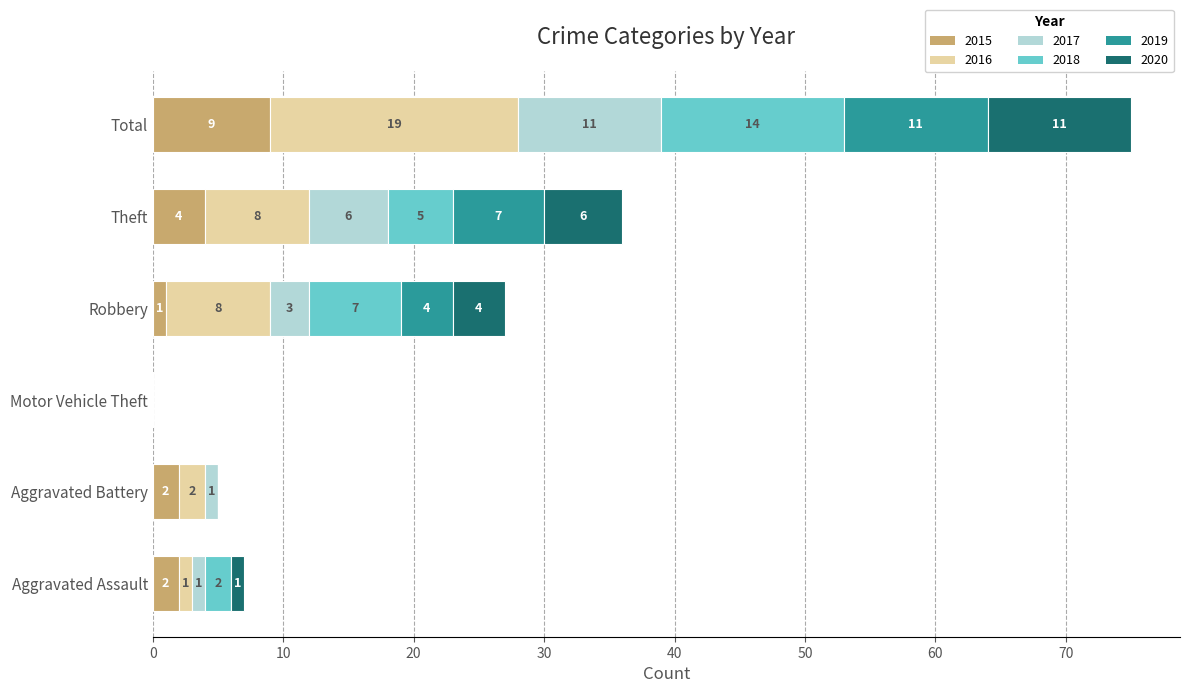

True or false: 2015 has a value of 7 at Theft.

False